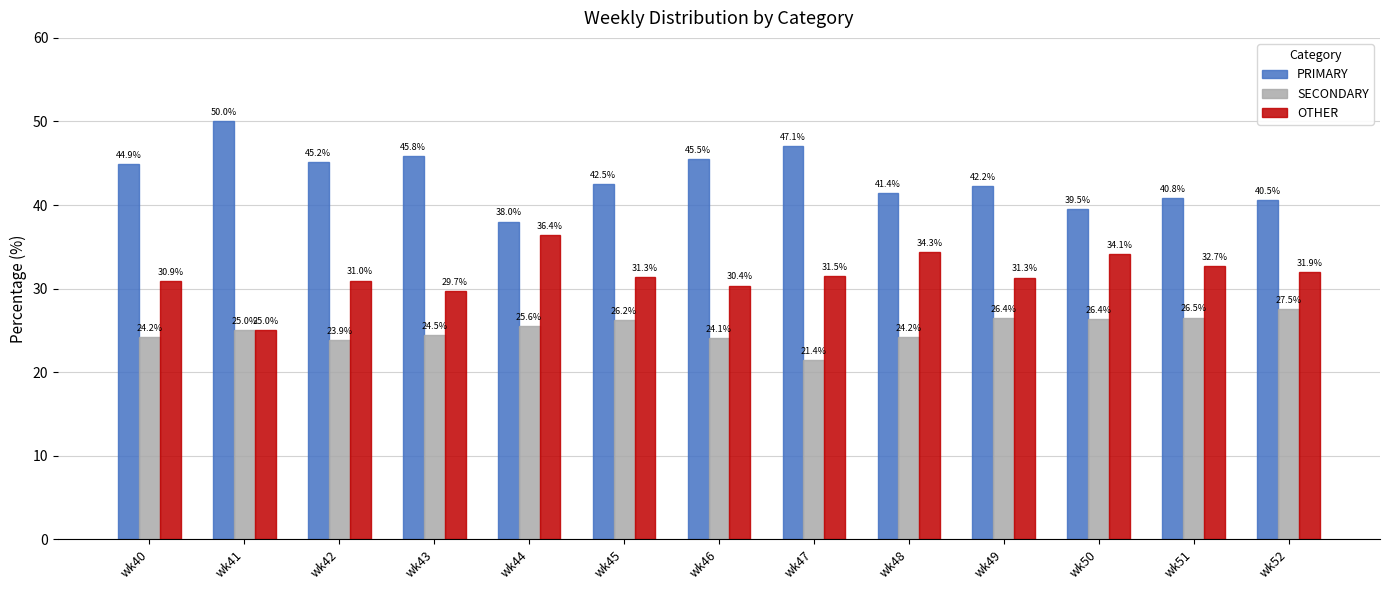

Does the chart contain stacked bars?

No